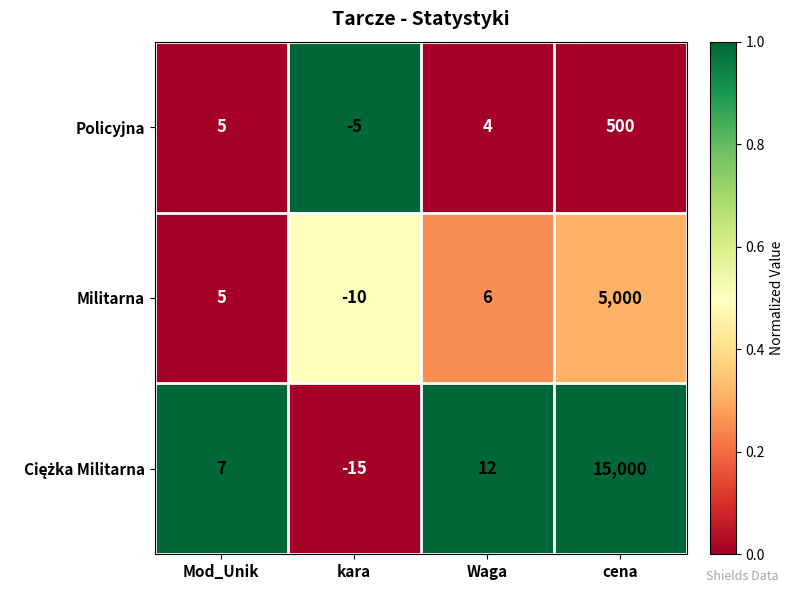

Is the value of Policyjna at kara greater than the value of Militarna at cena?

No